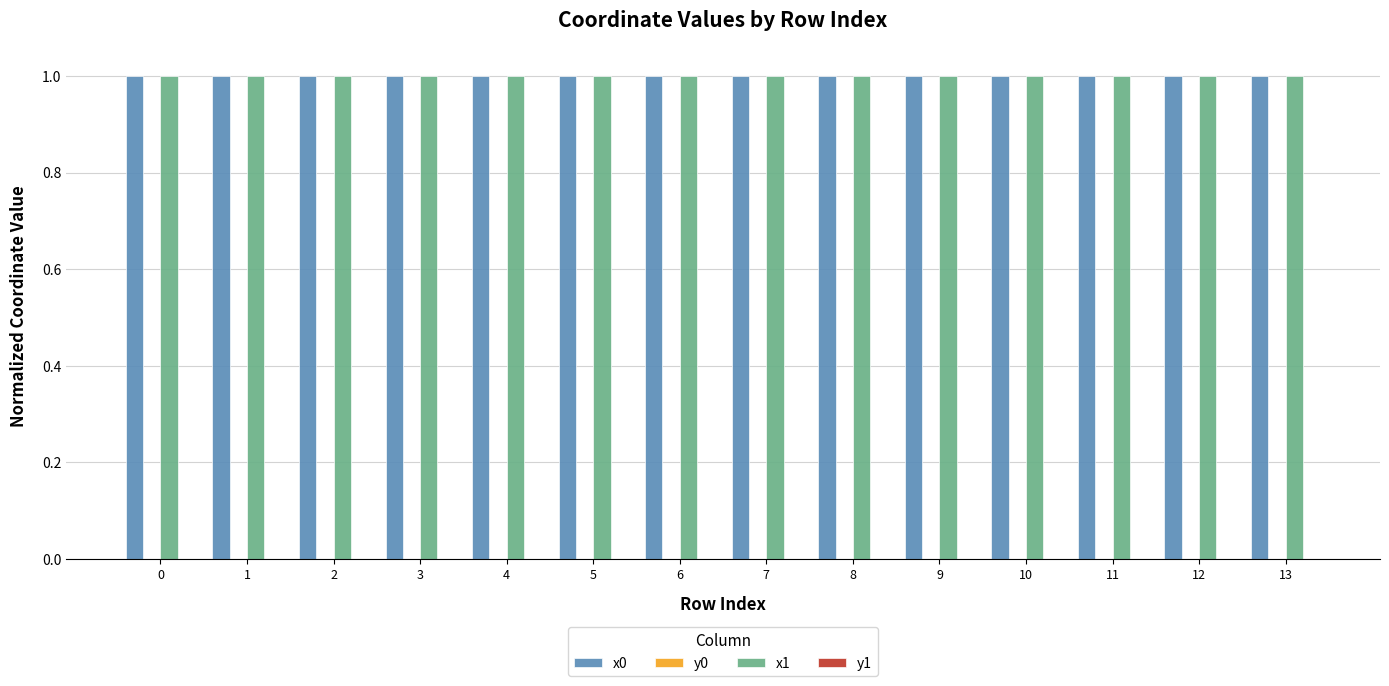

The x0 series shows 1.0 at 5. True or false?

True